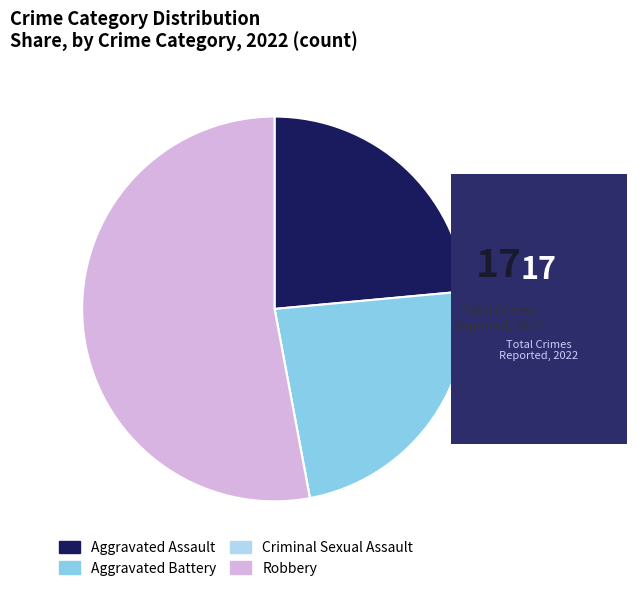

Which category has the biggest portion of the pie?

Robbery